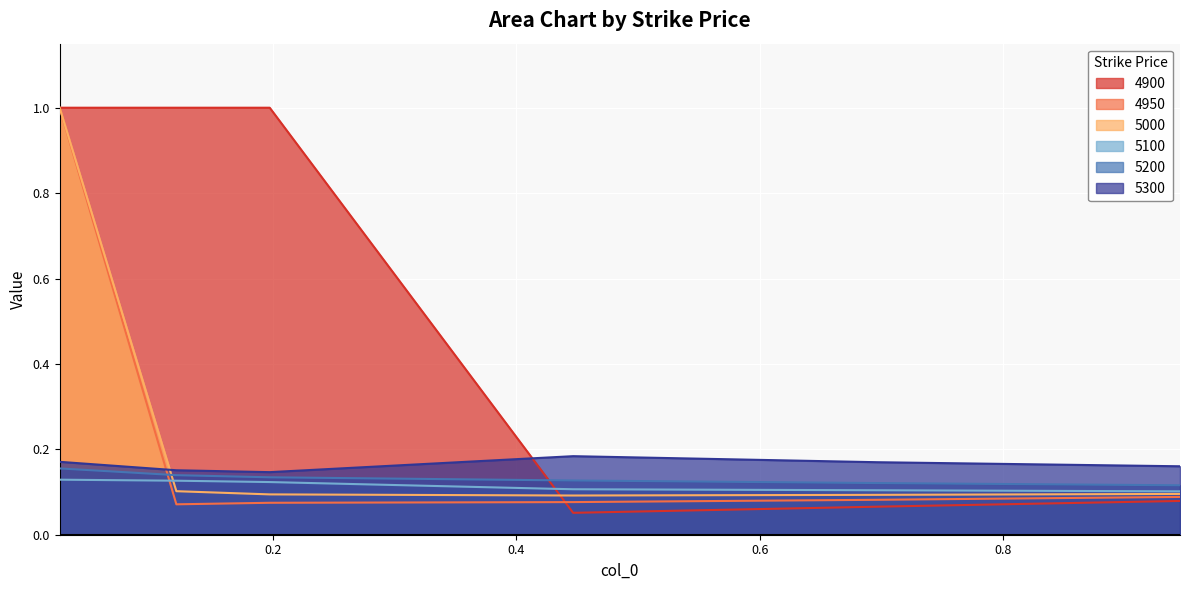

Which series ends up on top after the final intersection of 4950 and 4900?

4950